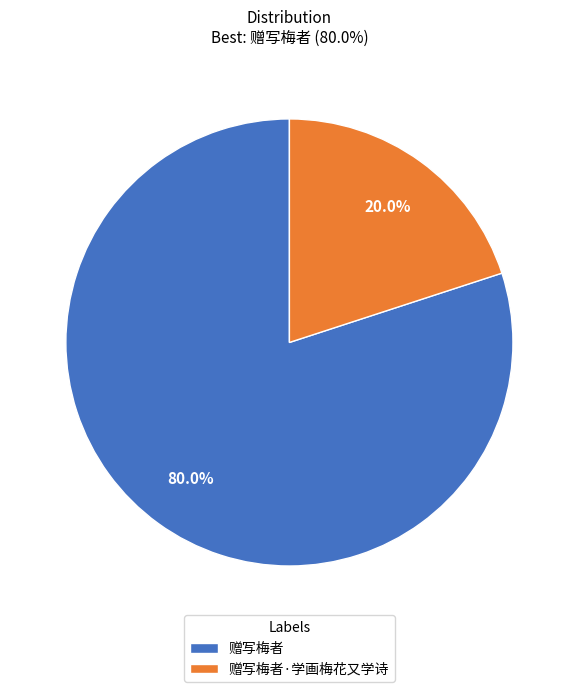

Which has a higher value, 赠写梅者·学画梅花又学诗 or 赠写梅者?

赠写梅者